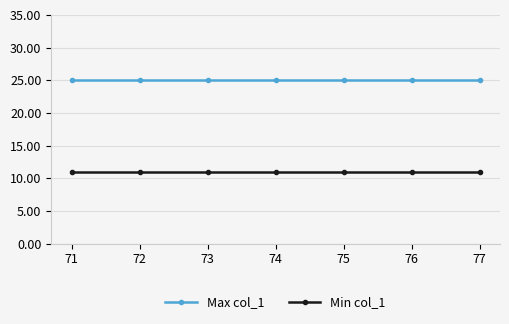

How many distinct data groups are displayed?

2